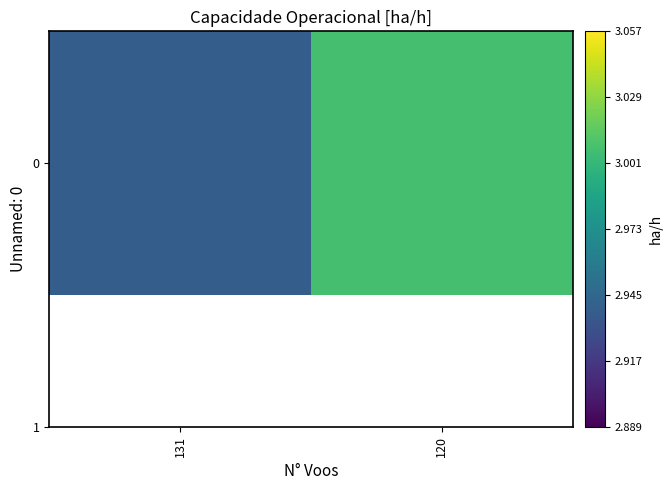

Which label corresponds to the largest value in the chart?

120